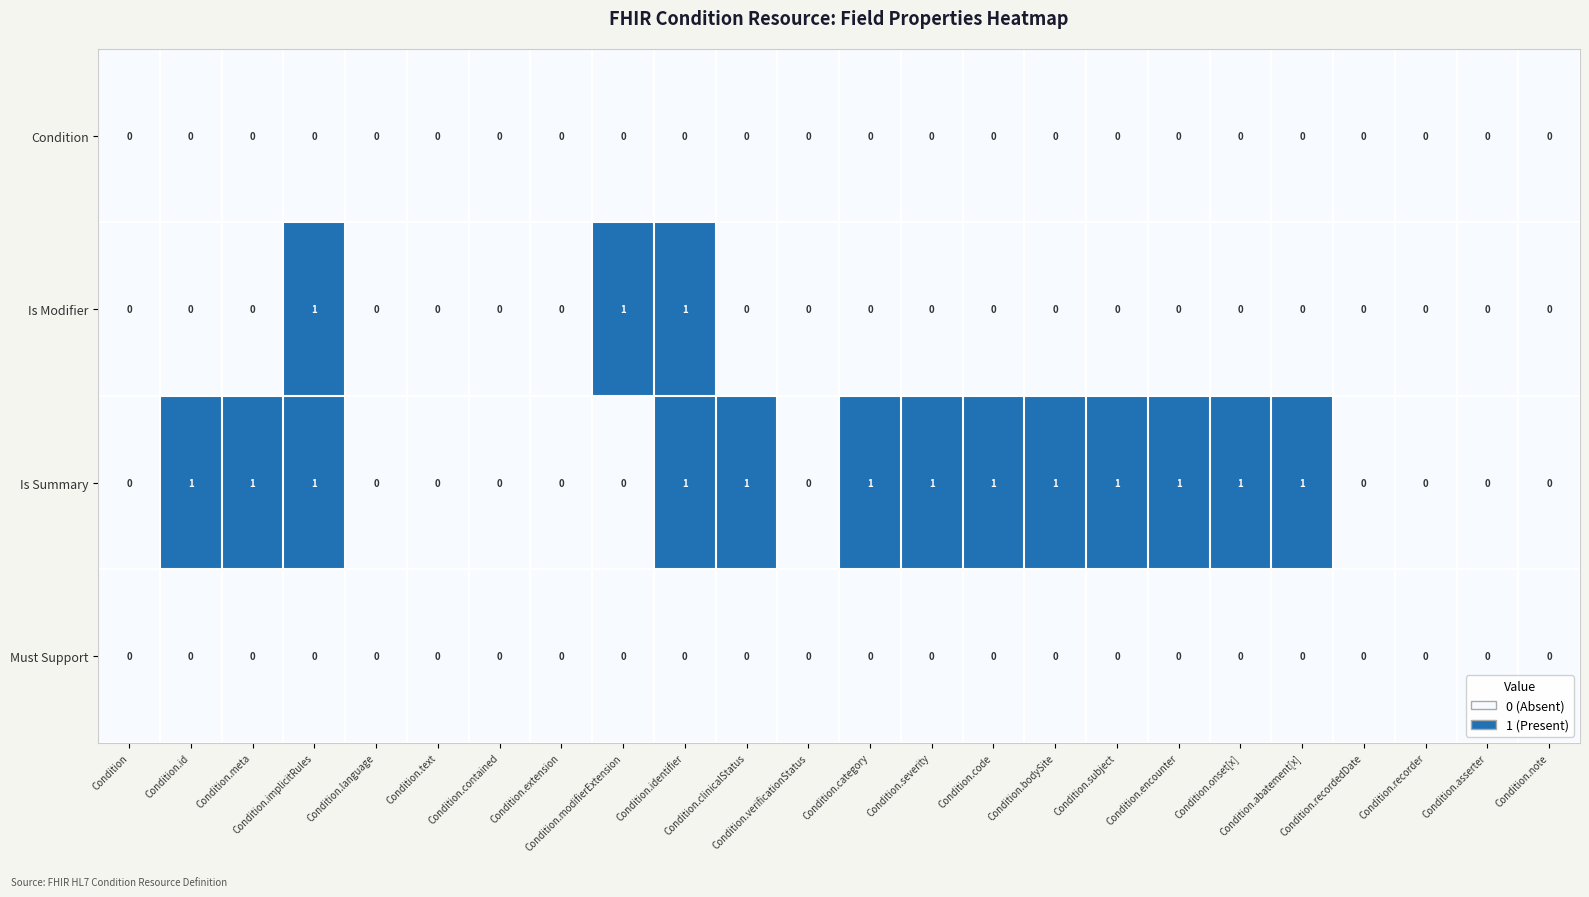

Reading right to left, transcribe all the data shown in this chart.

Condition: Condition.note=0	Condition.asserter=0	Condition.recorder=0	Condition.recordedDate=0	Condition.abatement[x]=0	Condition.onset[x]=0	Condition.encounter=0	Condition.subject=0	Condition.bodySite=0	Condition.code=0	Condition.severity=0	Condition.category=0	Condition.verificationStatus=0	Condition.clinicalStatus=0	Condition.identifier=0	Condition.modifierExtension=0	Condition.extension=0	Condition.contained=0	Condition.text=0	Condition.language=0	Condition.implicitRules=0	Condition.meta=0	Condition.id=0	Condition=0
Is Modifier: Condition.note=0	Condition.asserter=0	Condition.recorder=0	Condition.recordedDate=0	Condition.abatement[x]=0	Condition.onset[x]=0	Condition.encounter=0	Condition.subject=0	Condition.bodySite=0	Condition.code=0	Condition.severity=0	Condition.category=0	Condition.verificationStatus=0	Condition.clinicalStatus=0	Condition.identifier=1	Condition.modifierExtension=1	Condition.extension=0	Condition.contained=0	Condition.text=0	Condition.language=0	Condition.implicitRules=1	Condition.meta=0	Condition.id=0	Condition=0
Is Summary: Condition.note=0	Condition.asserter=0	Condition.recorder=0	Condition.recordedDate=0	Condition.abatement[x]=1	Condition.onset[x]=1	Condition.encounter=1	Condition.subject=1	Condition.bodySite=1	Condition.code=1	Condition.severity=1	Condition.category=1	Condition.verificationStatus=0	Condition.clinicalStatus=1	Condition.identifier=1	Condition.modifierExtension=0	Condition.extension=0	Condition.contained=0	Condition.text=0	Condition.language=0	Condition.implicitRules=1	Condition.meta=1	Condition.id=1	Condition=0
Must Support: Condition.note=0	Condition.asserter=0	Condition.recorder=0	Condition.recordedDate=0	Condition.abatement[x]=0	Condition.onset[x]=0	Condition.encounter=0	Condition.subject=0	Condition.bodySite=0	Condition.code=0	Condition.severity=0	Condition.category=0	Condition.verificationStatus=0	Condition.clinicalStatus=0	Condition.identifier=0	Condition.modifierExtension=0	Condition.extension=0	Condition.contained=0	Condition.text=0	Condition.language=0	Condition.implicitRules=0	Condition.meta=0	Condition.id=0	Condition=0